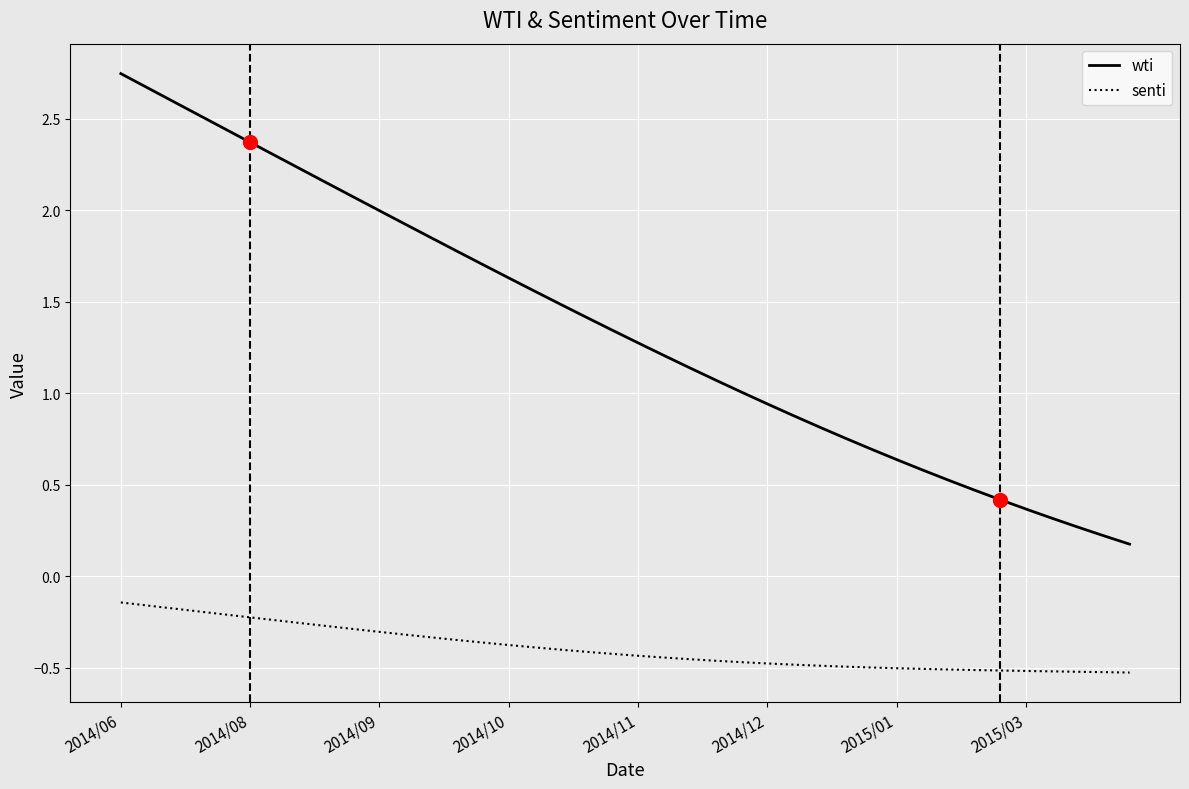

List the series in order of their overall mean, highest first.

wti, senti